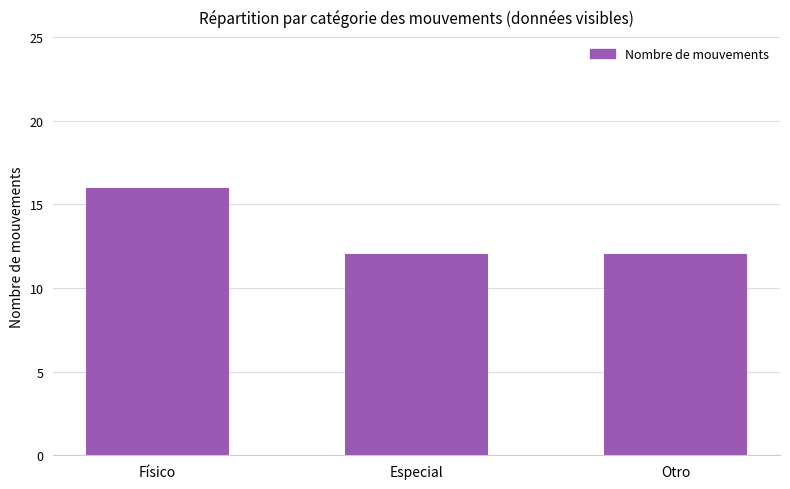

Reading right to left, what are all the values shown in this chart?

Otro=12	Especial=12	Físico=16